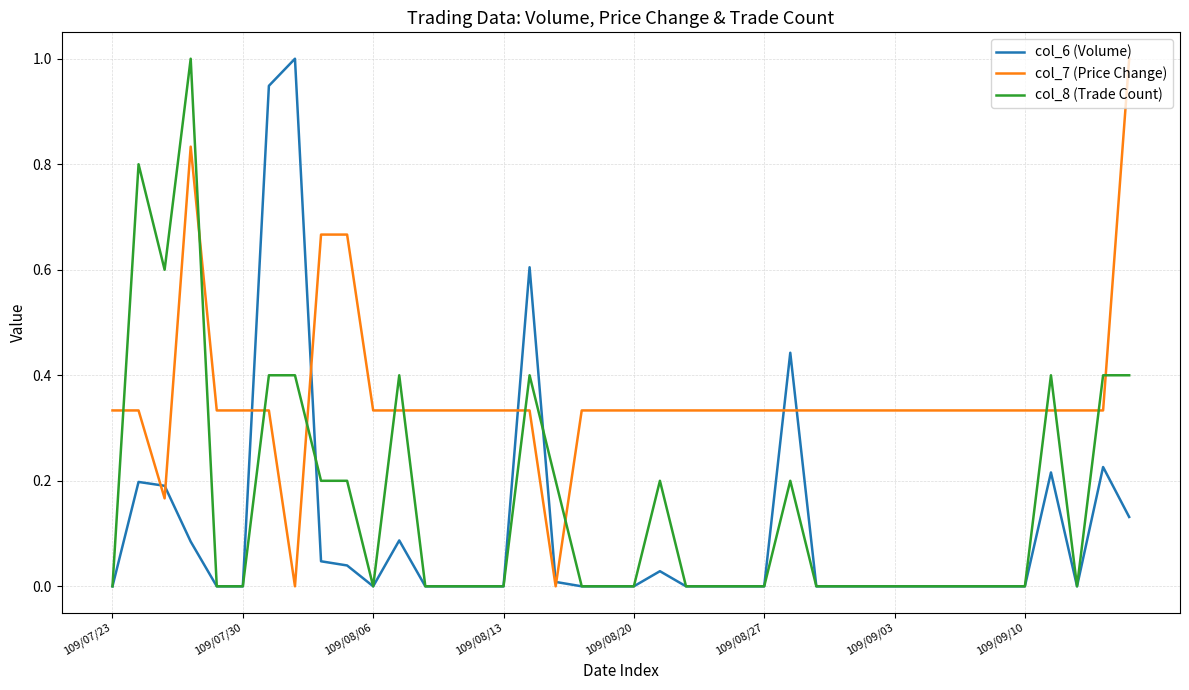

What is the greatest value displayed?

1.0